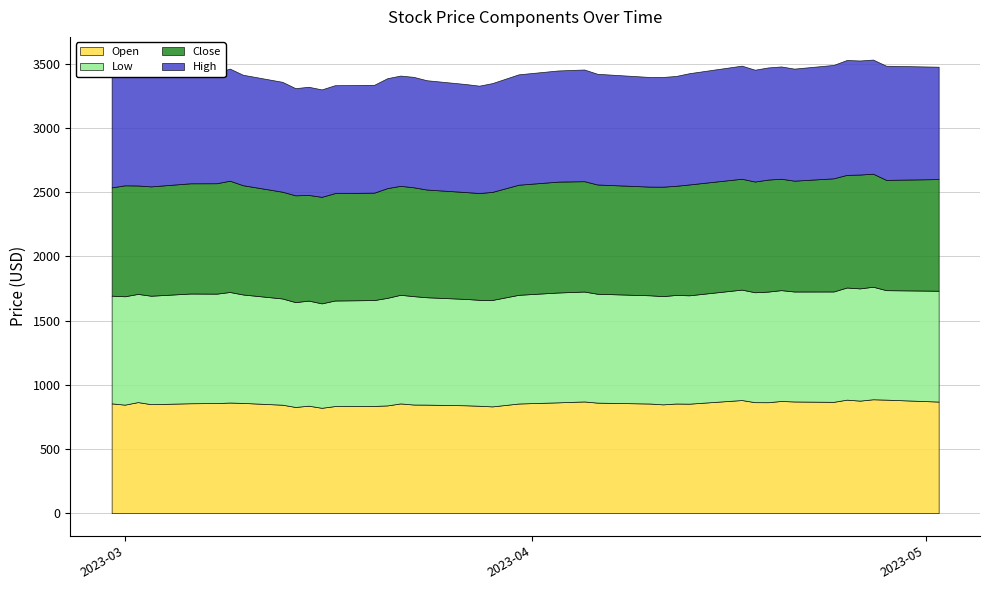

At which category does Low reach its first local valley?

2023-03-02